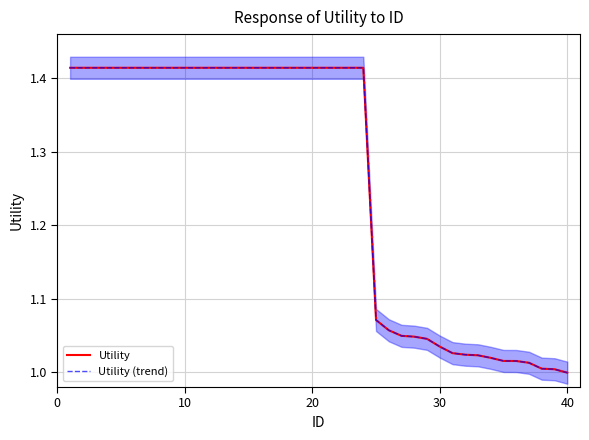

True or false: Utility (trend) and Utility intersect in this chart.

False